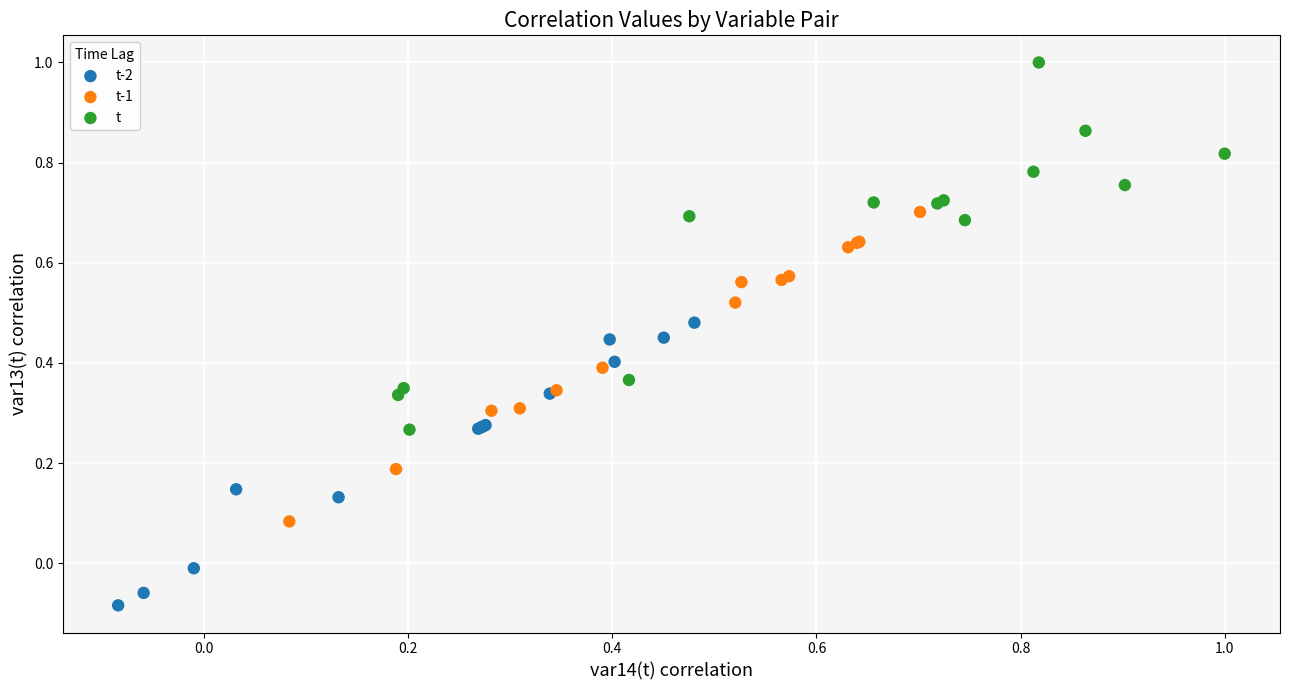

Which series reaches the maximum Y coordinate?

t